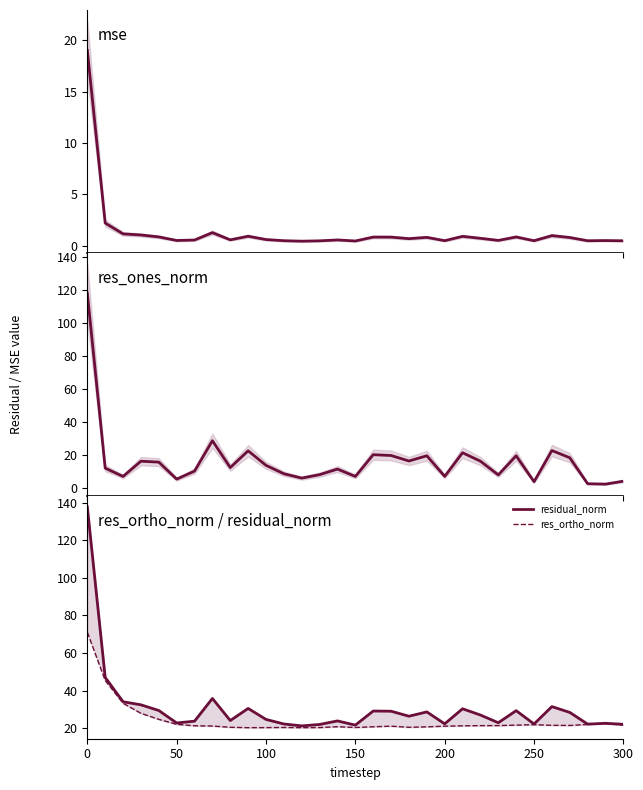

Reading left to right, list all the values displayed in this chart.

mse: 19.0	2.2	1.2	1.0	0.9	0.5	0.6	1.3	0.6	0.9	0.6	0.5	0.4	0.5	0.6	0.5	0.8	0.8	0.7	0.8	0.5	0.9	0.7	0.5	0.9	0.5	1.0	0.8	0.5	0.5	0.5
res_ones_norm: 118.2	12.3	7.3	16.5	15.9	5.7	10.5	28.9	12.6	22.8	14.0	8.9	6.3	8.4	11.7	7.3	20.4	20.0	16.6	19.8	7.3	21.6	16.5	8.2	19.8	4.1	23.0	18.6	2.9	2.6	4.4
residual_norm: 137.9	47.0	34.0	32.4	29.4	22.7	23.7	35.8	24.0	30.5	24.6	22.2	21.2	21.9	23.8	21.6	29.1	29.0	26.3	28.6	22.3	30.3	27.0	22.9	29.3	22.2	31.4	28.4	22.1	22.5	22.0
res_ortho_norm: 71.1	45.4	33.2	27.9	24.7	22.0	21.2	21.1	20.4	20.2	20.3	20.3	20.2	20.3	20.7	20.3	20.7	21.0	20.4	20.7	21.0	21.2	21.3	21.3	21.6	21.8	21.5	21.4	21.9	22.4	21.6